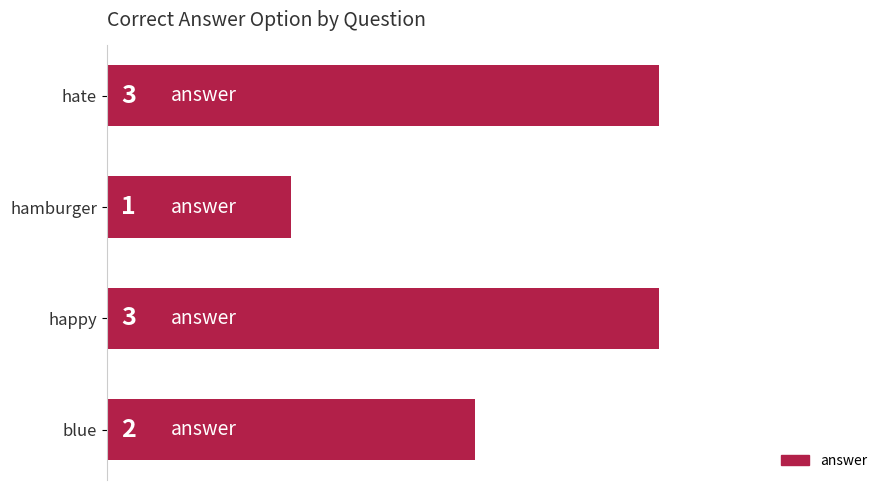

Reading bottom to top, extract all data points from this chart.

blue=2	happy=3	hamburger=1	hate=3